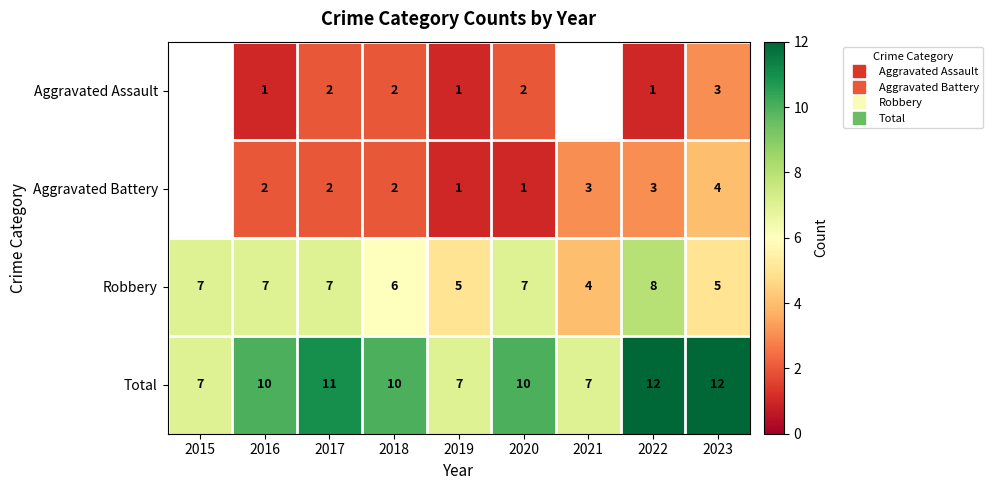

Which has a higher value, 2020 or 2017?

2020